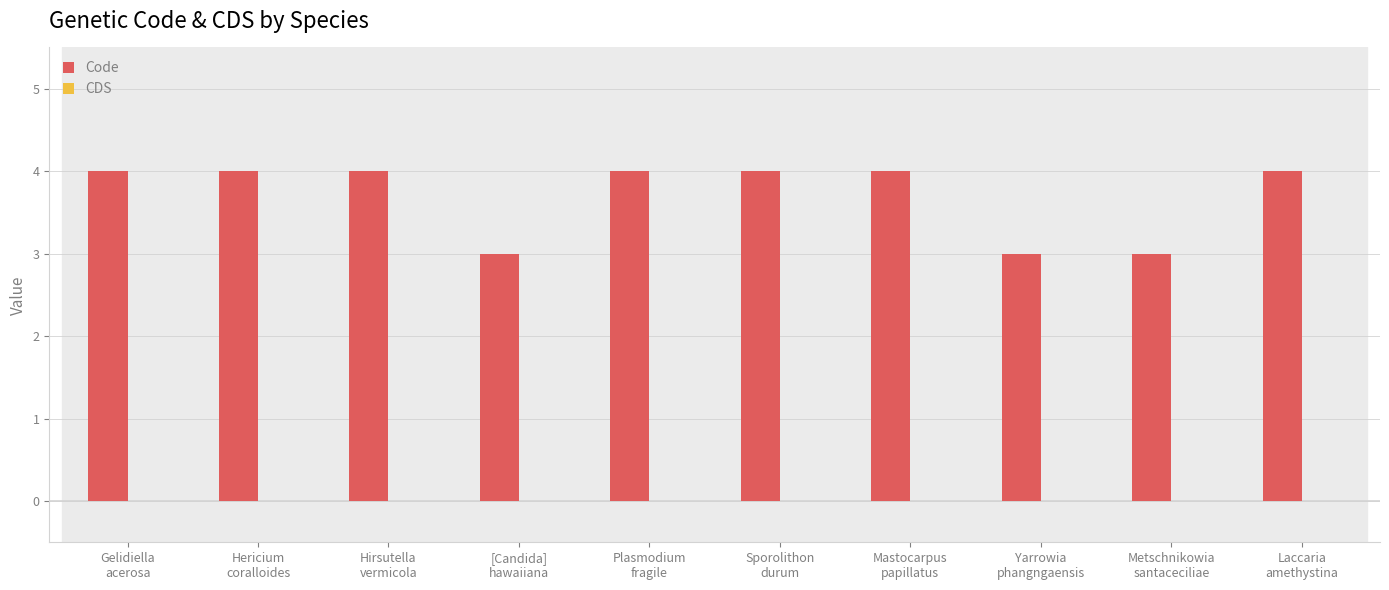

What is the value of the 8th bar from the left?

3